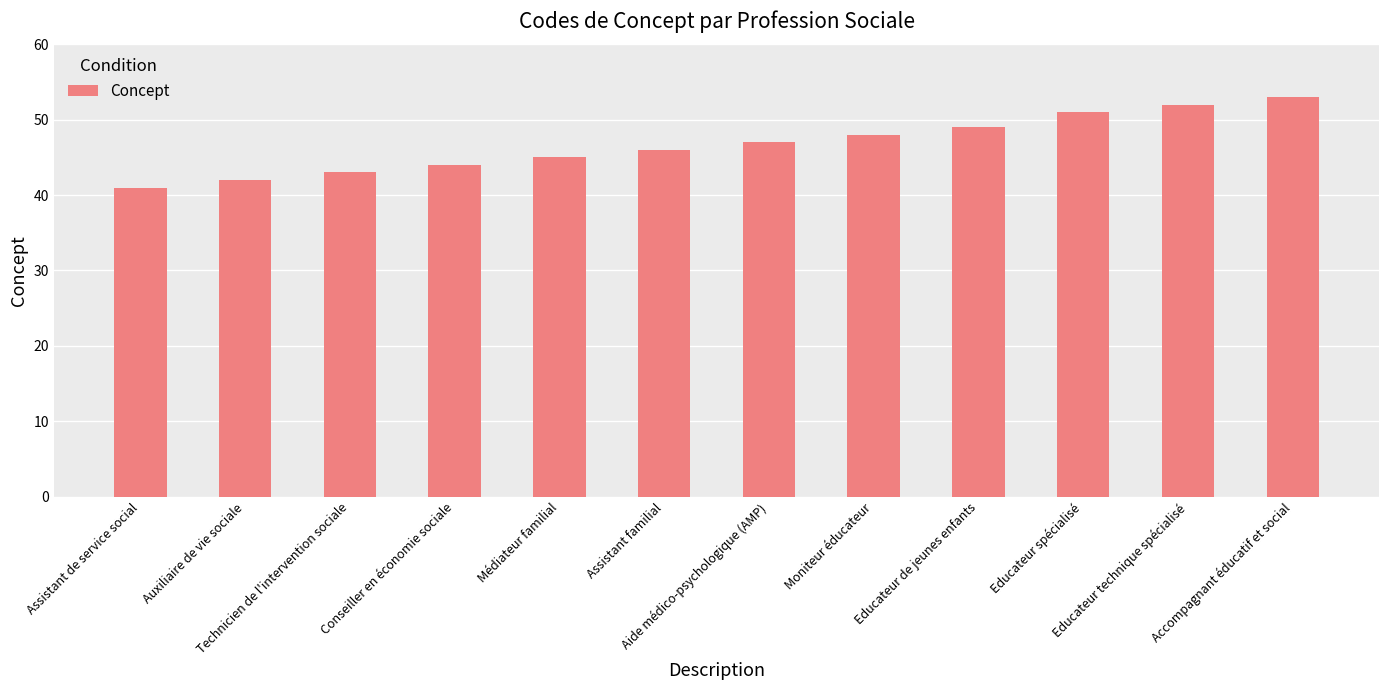

List the labels in order of value, smallest first.

Assistant de service social, Auxiliaire de vie sociale, Technicien de l'intervention sociale, Conseiller en économie sociale, Médiateur familial, Assistant familial, Aide médico-psychologique (AMP), Moniteur éducateur, Educateur de jeunes enfants, Educateur spécialisé, Educateur technique spécialisé, Accompagnant éducatif et social